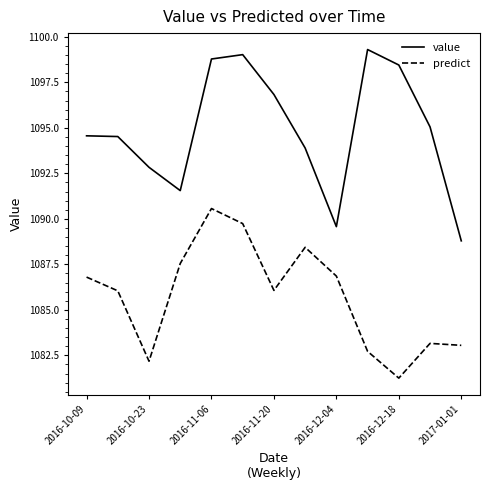

What is the average value of the value series?

1094.9